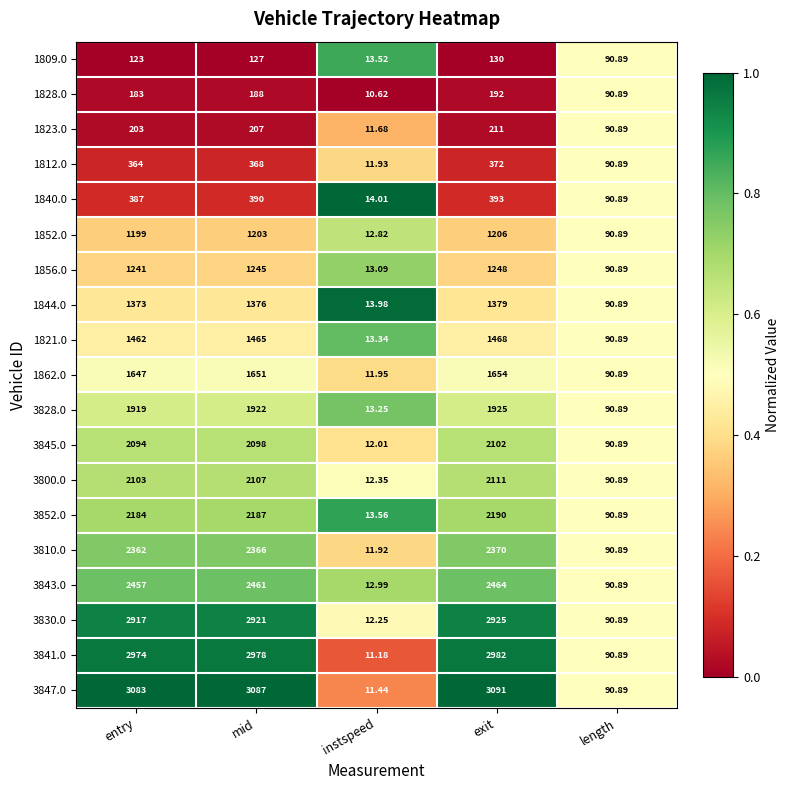

Which label corresponds to the smallest value in the chart?

instspeed